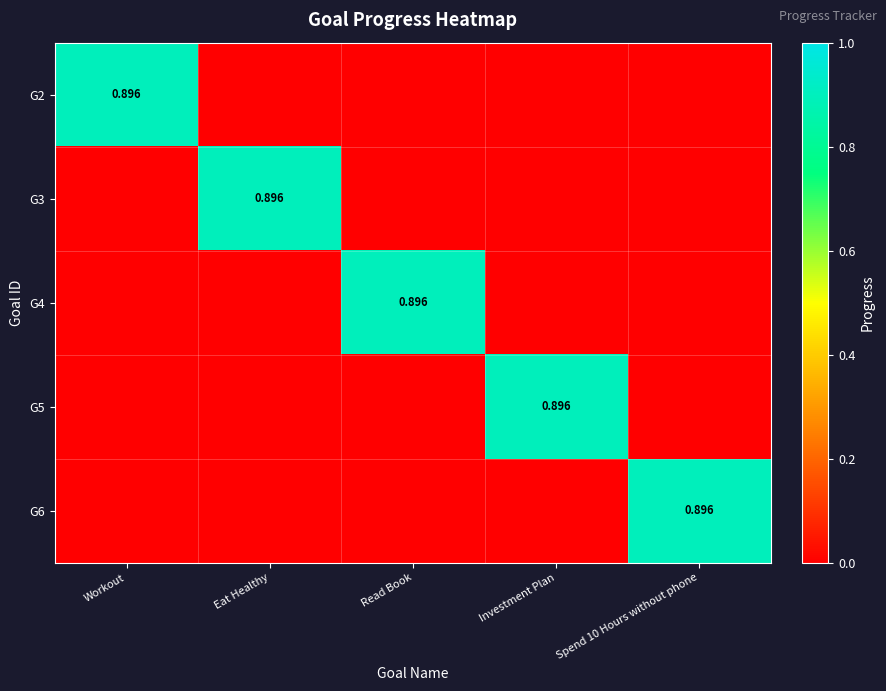

How many G4 values are between 0 and 1?

5